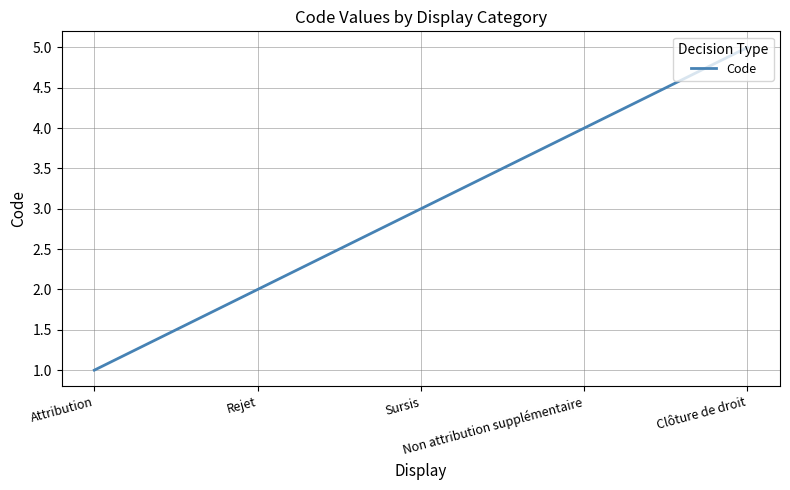

What is the sum of all values?

15